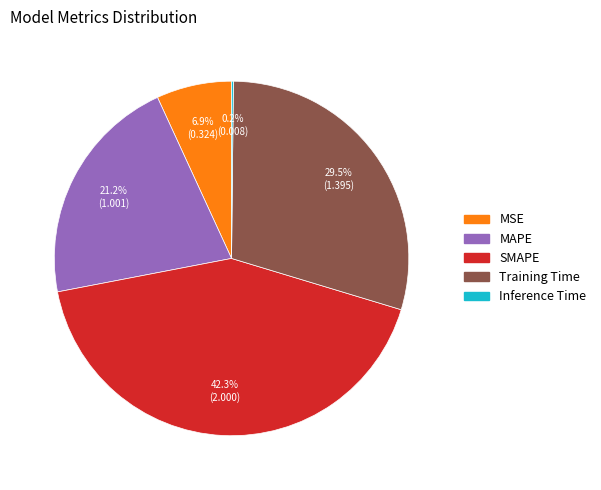

To the nearest percent, what is the combined percentage of MAPE and Training Time?

51%